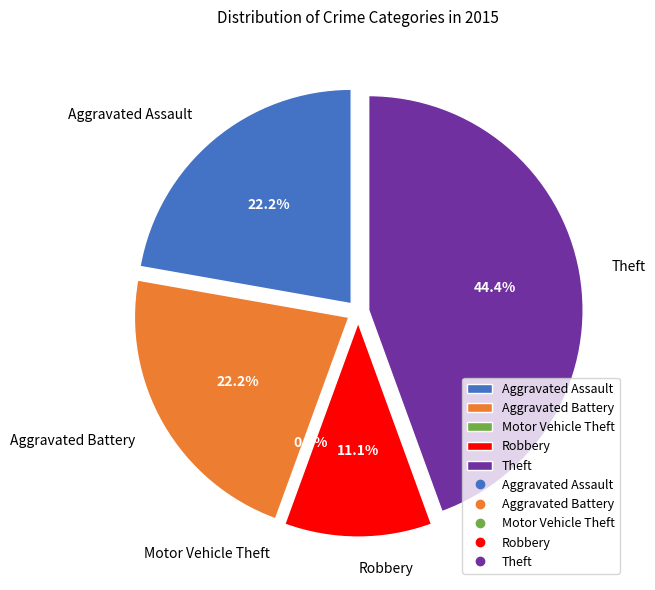

What percentage is NOT represented by Theft?

55.6%